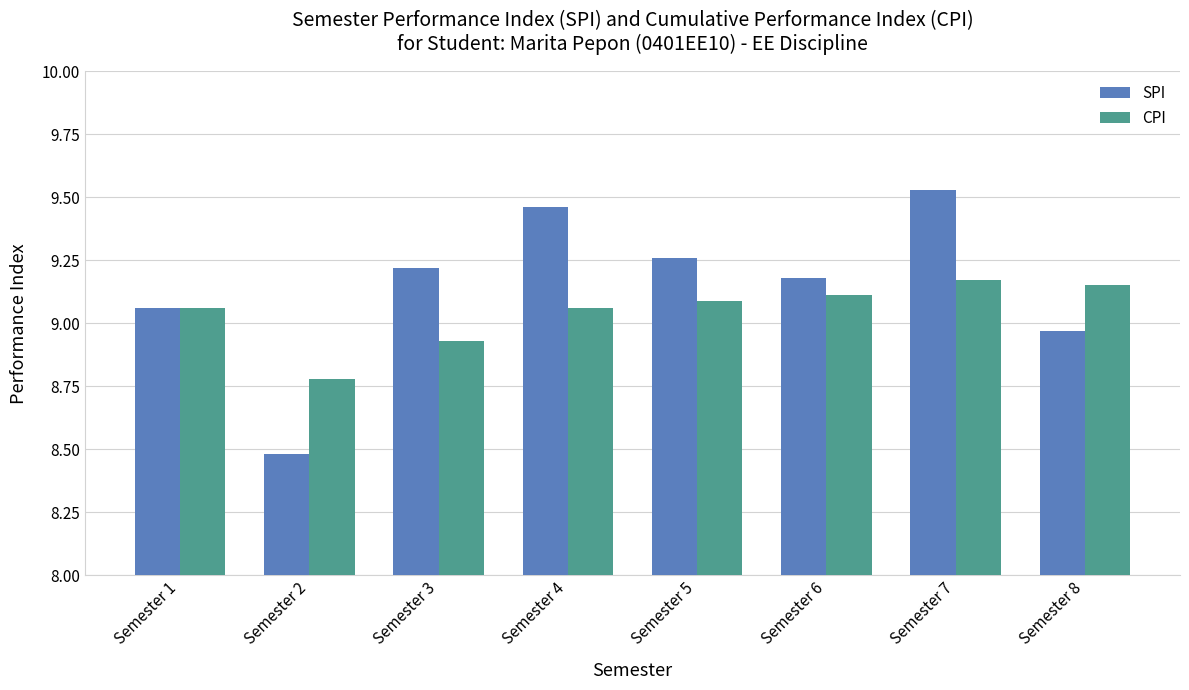

Where is SPI nearest to the value 9?

Semester 8